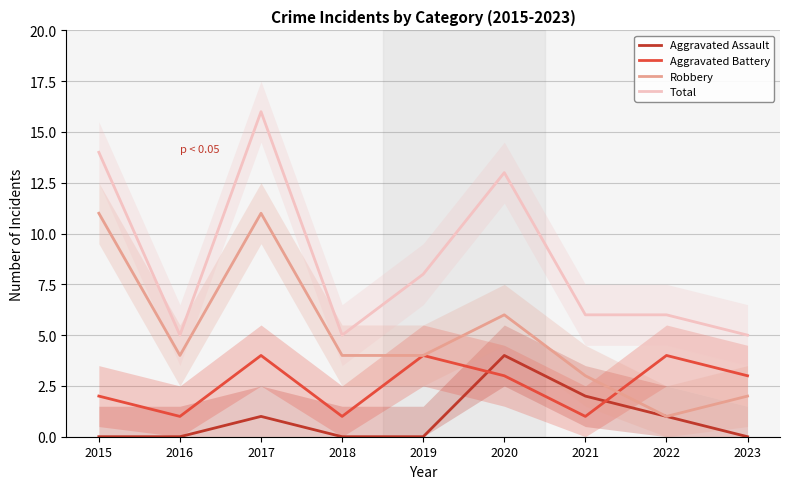

What is the difference between the Aggravated Battery values at 2020 and 2017?

1